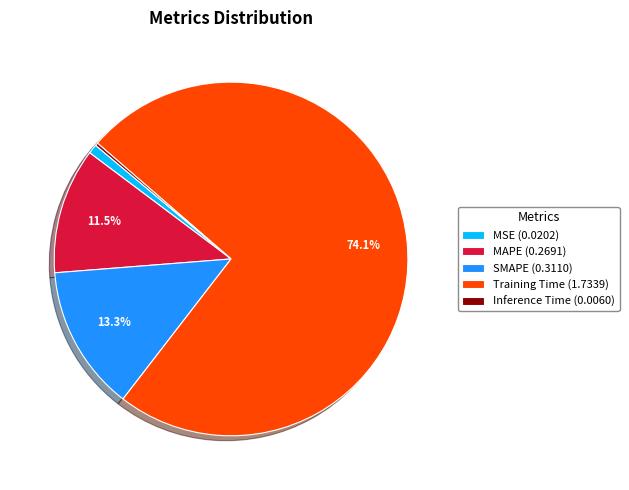

Does SMAPE (0.3110) represent more than half of the total?

No